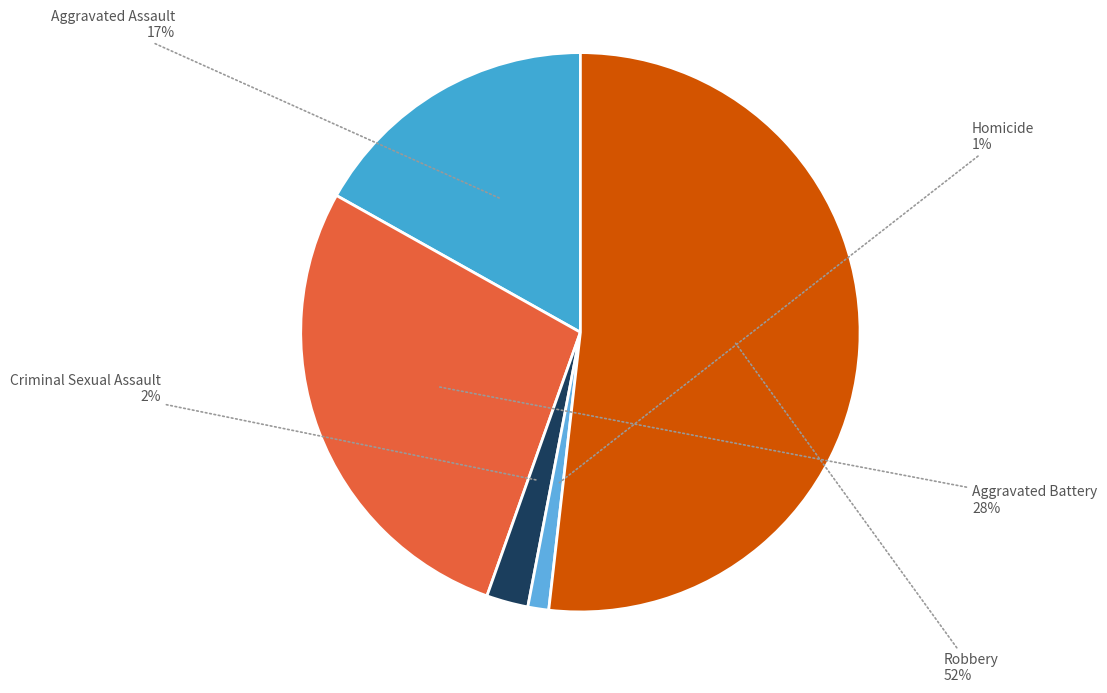

Is Aggravated Battery the majority of the pie?

No